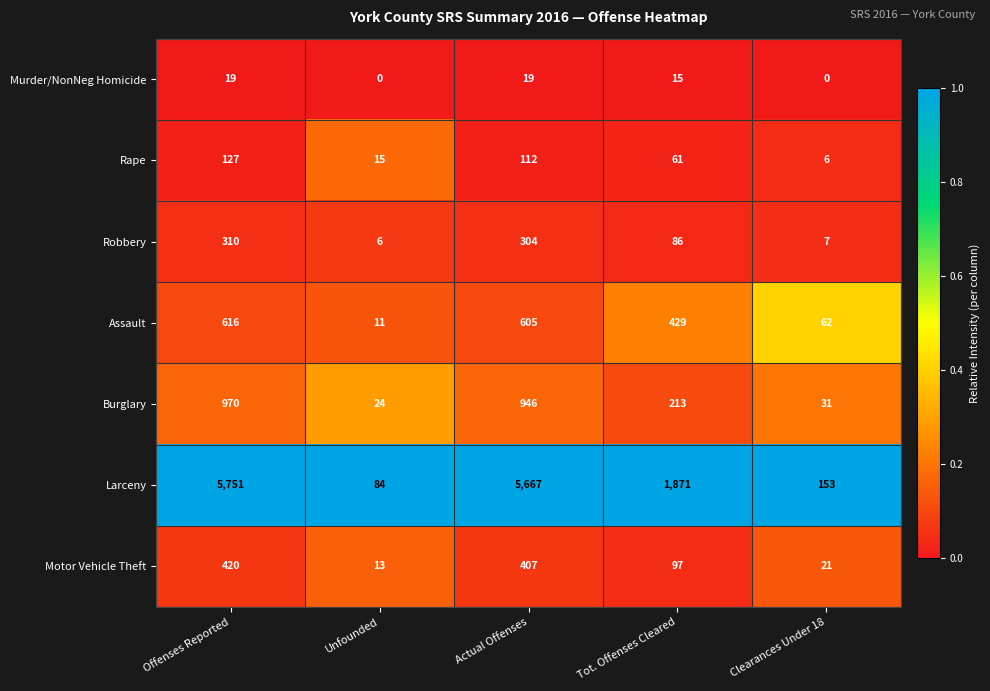

The value of Robbery at Offenses Reported is 310. True or false?

True